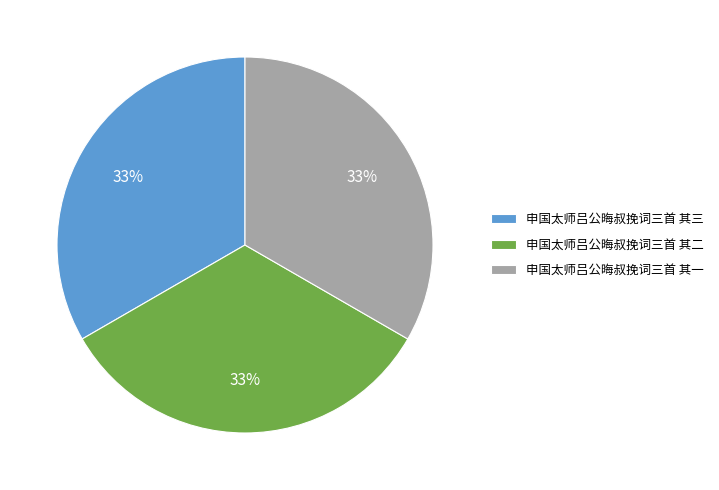

Is there any slice that represents more than half of the pie?

No